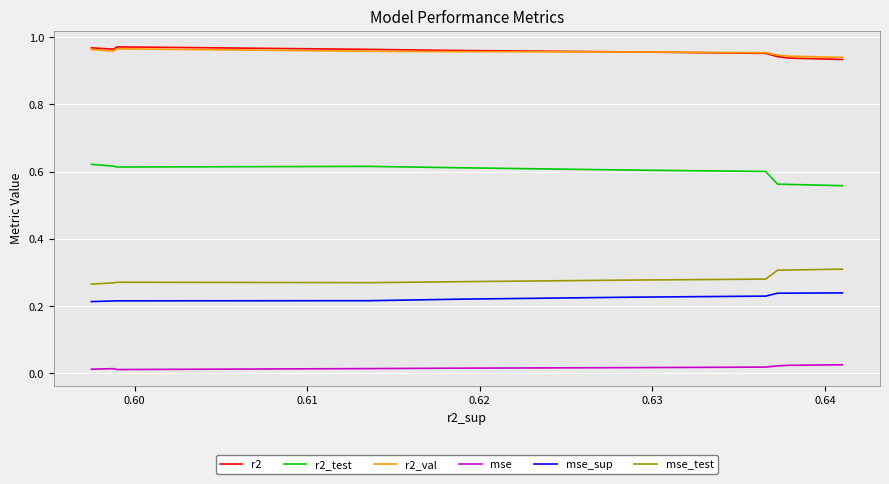

True or false: r2 and mse_test intersect in this chart.

False